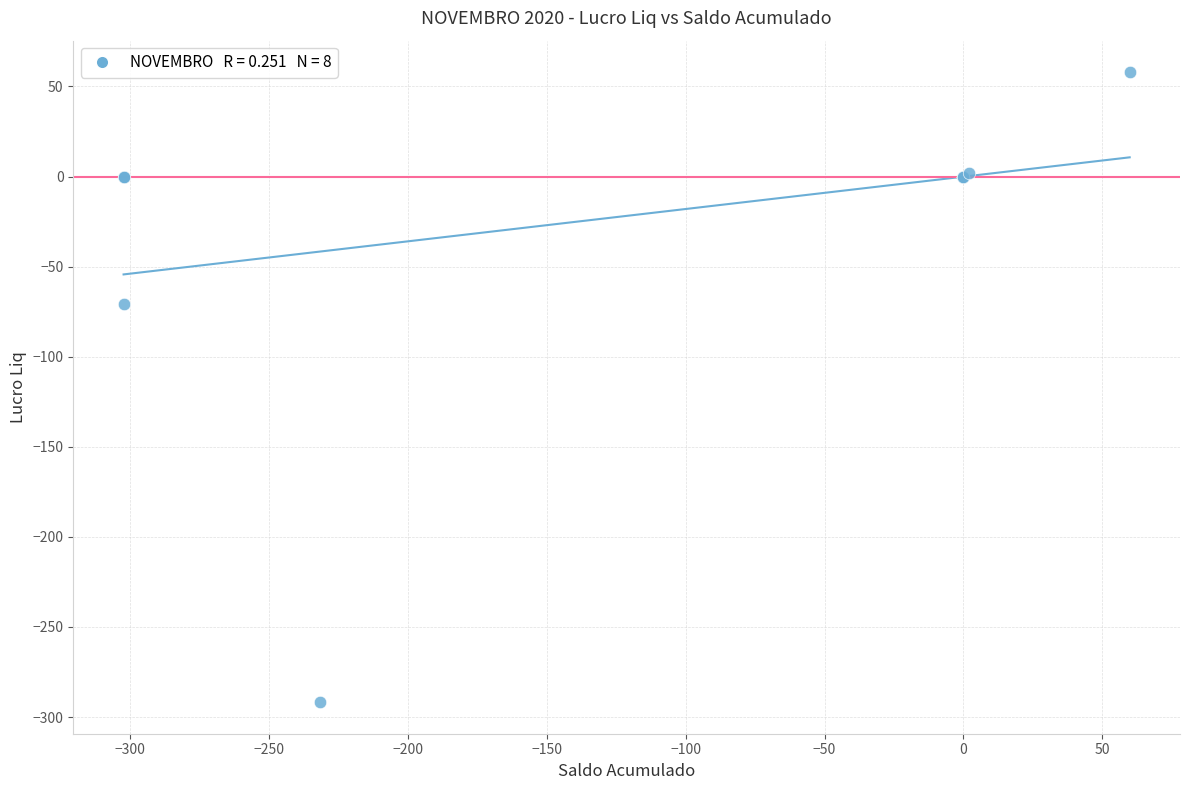

What Y value in the scatter plot is closest to -116?

-70.6